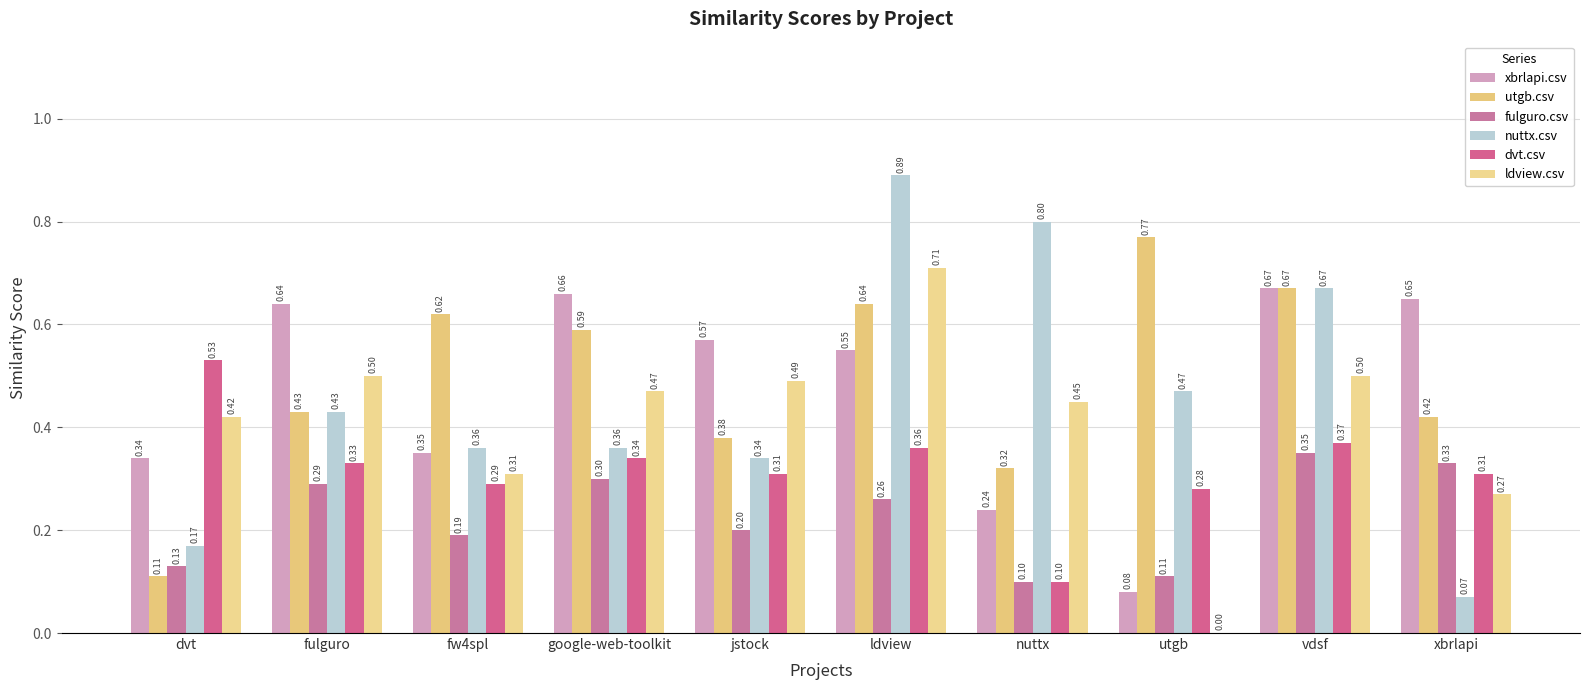

How many data points does each series have?

10